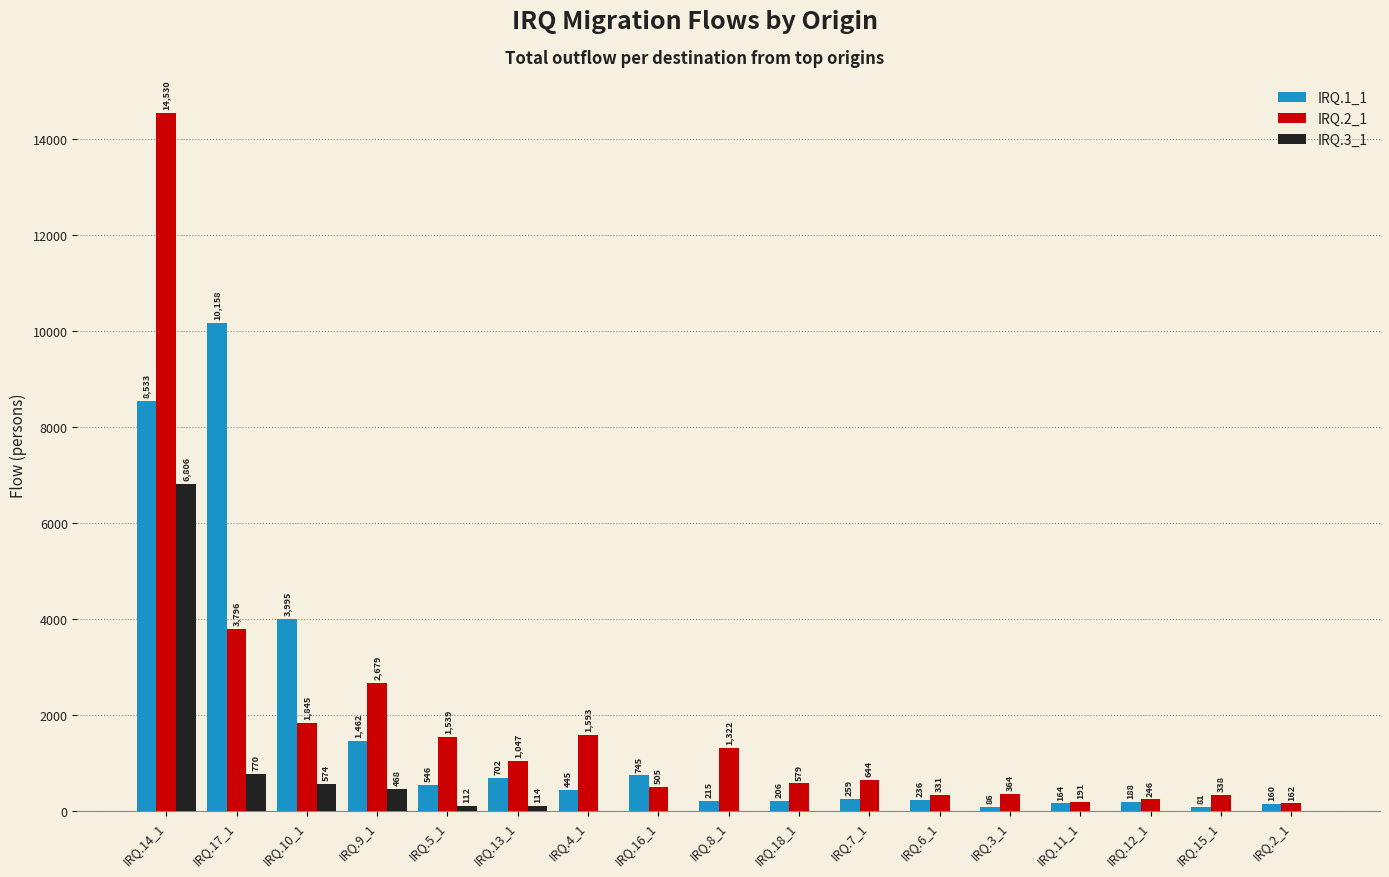

How many categories are shown in the chart?

17